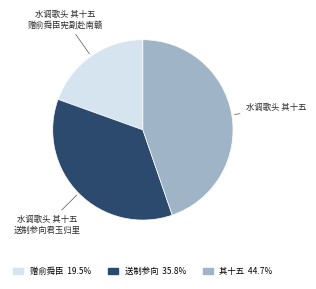

Does any single category account for the majority?

No